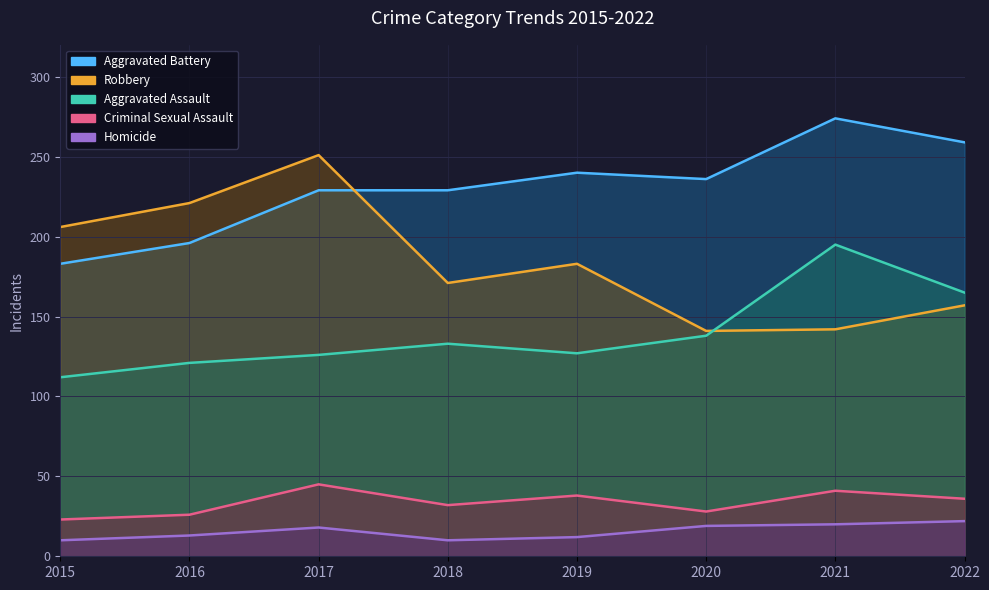

What is the sum of all Aggravated Assault values?

1117